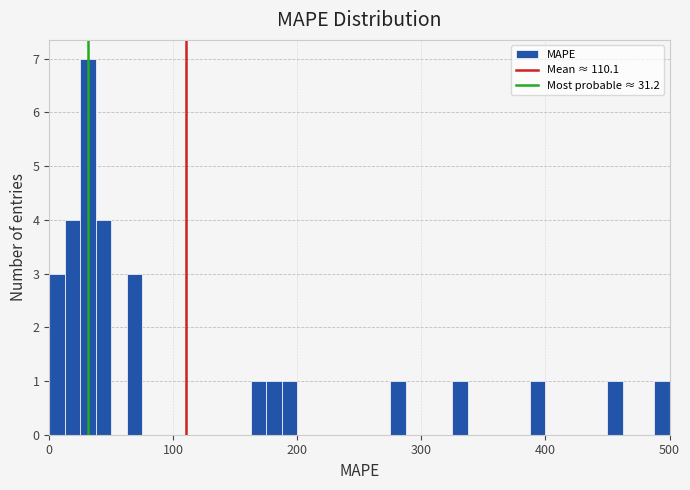

Around what value on the x-axis is the tallest bar? Give the approximate position of its centre, as read against the axis.

30